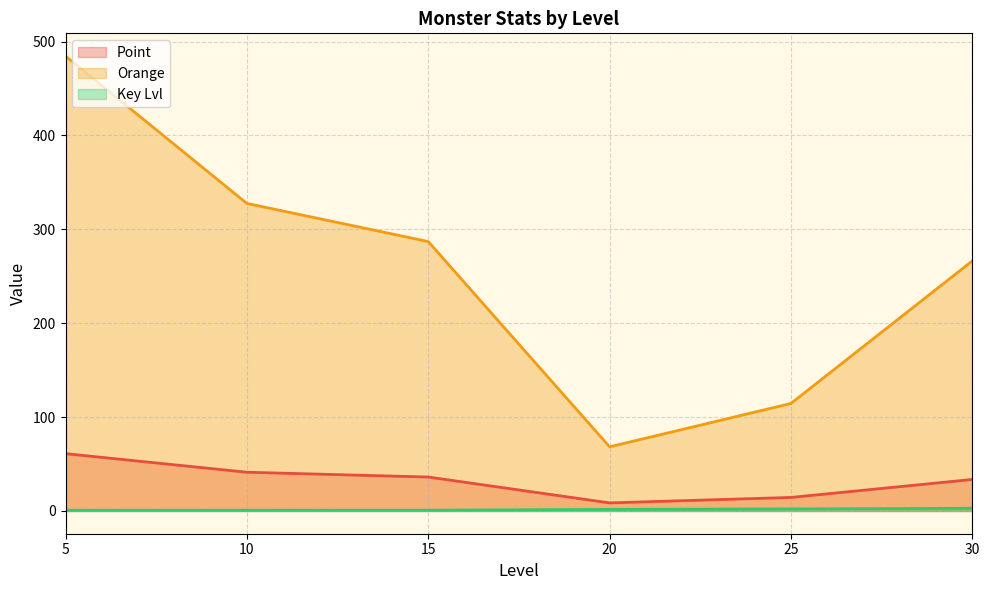

What is the difference between the maximum and minimum values in the Orange series?

416.2